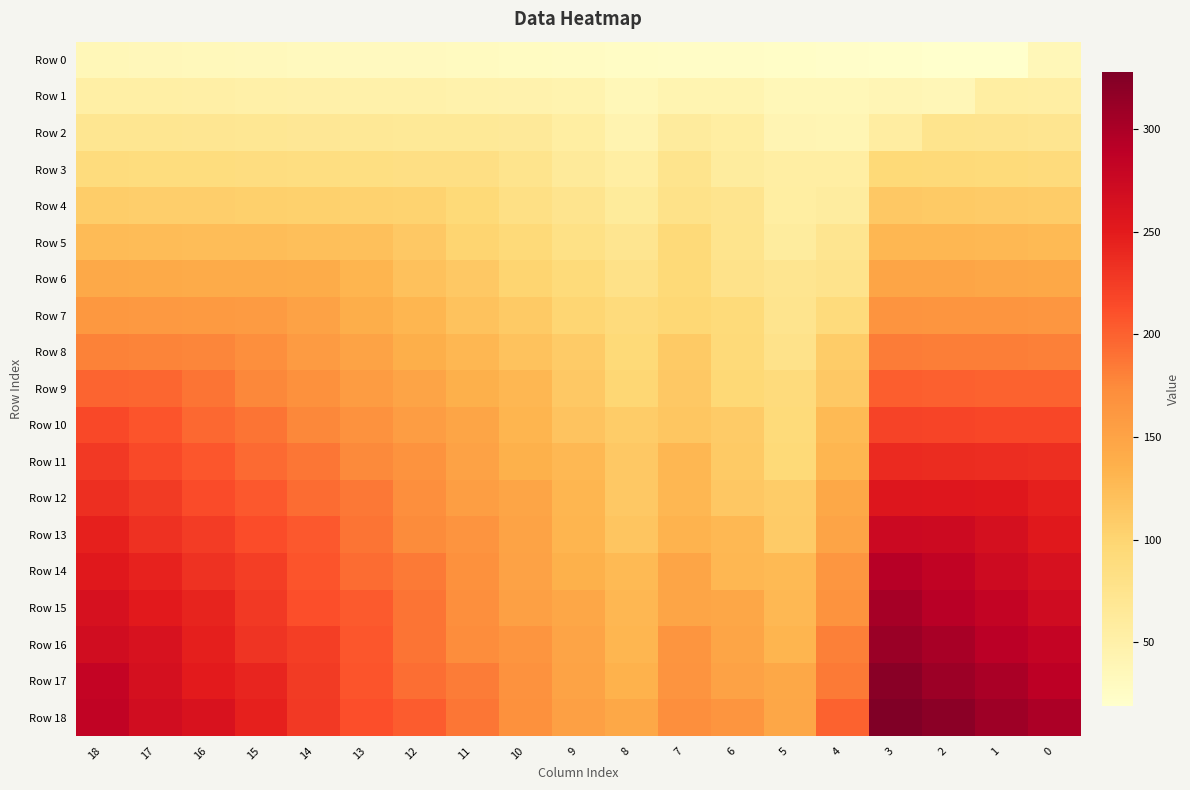

Between 16 and 12, which series saw the biggest shift?

Row 17